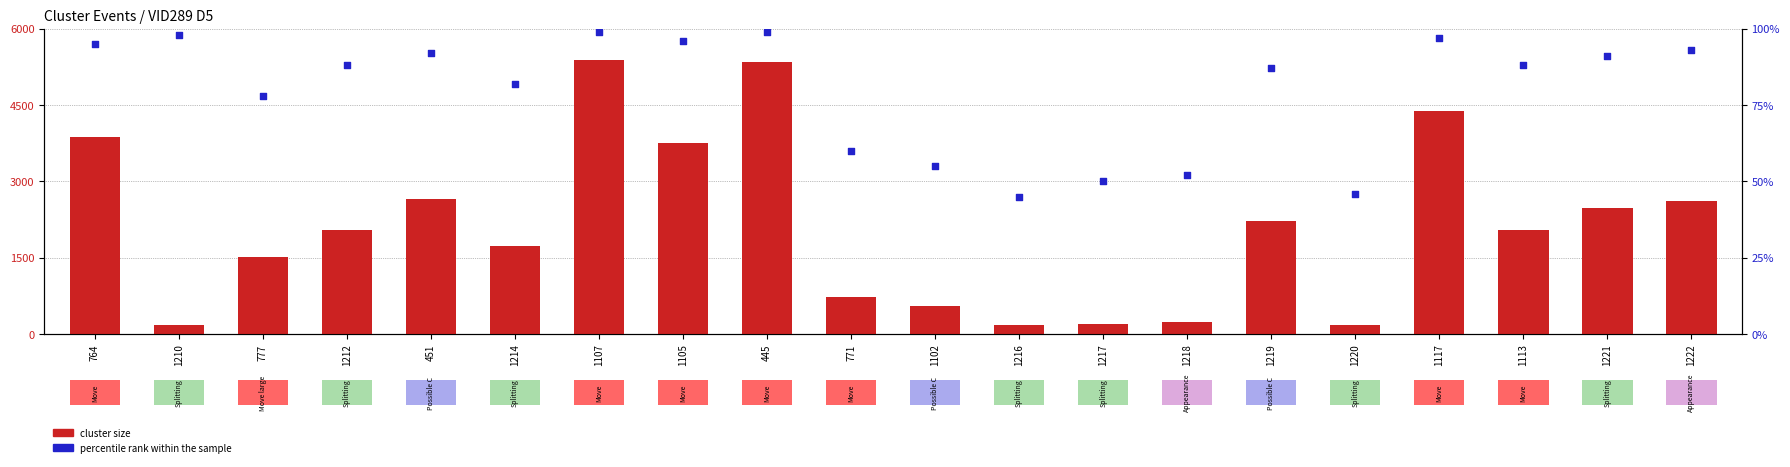

Is the value of percentile rank within the sample at 1102 greater than the value of cluster size at 1210?

No